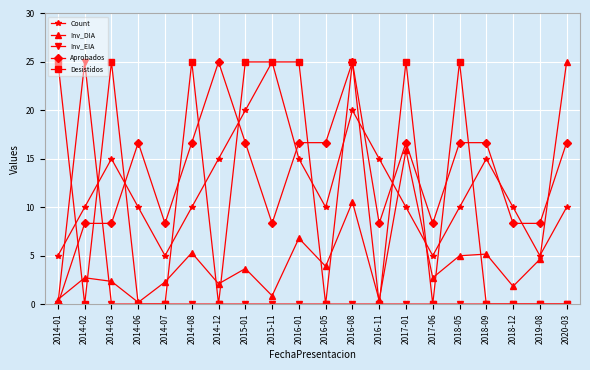

At which label does Aprobados first exceed 16?

2014-06